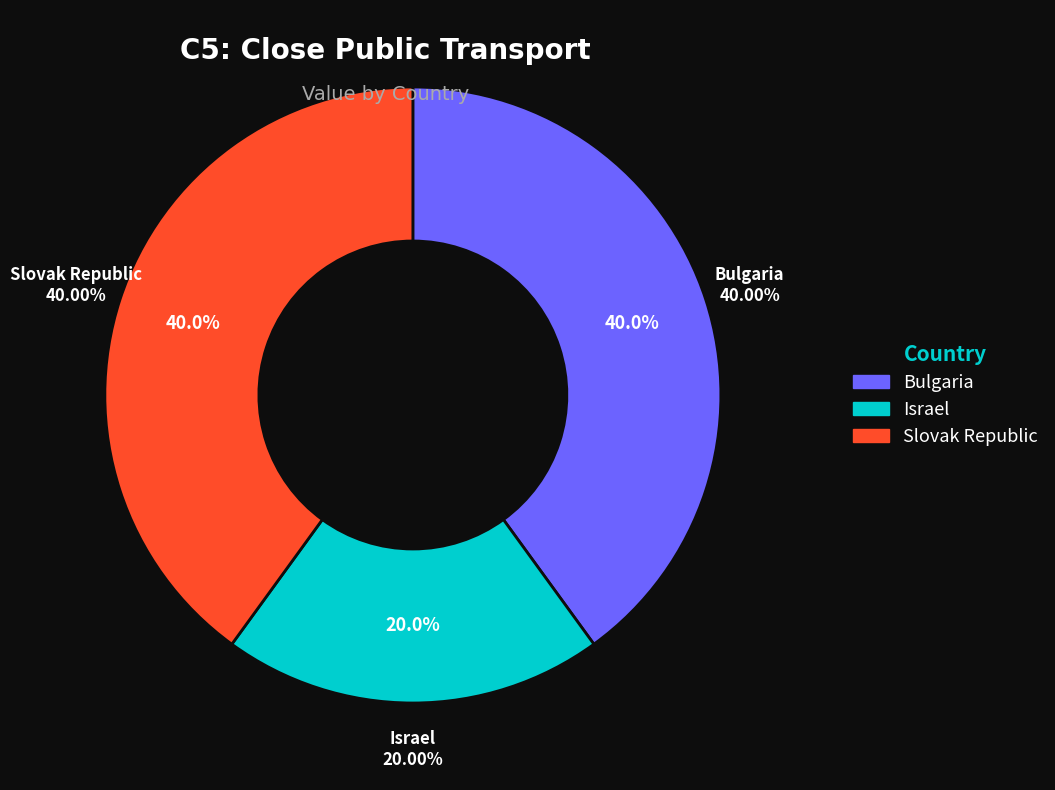

Which slice is the largest?

Bulgaria